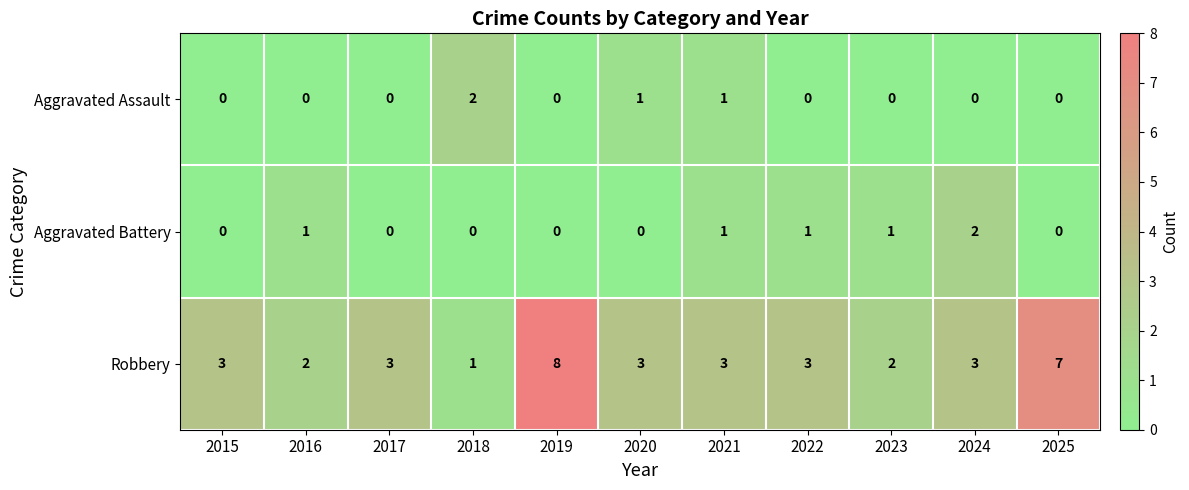

What is the total value across all series at 2017?

3